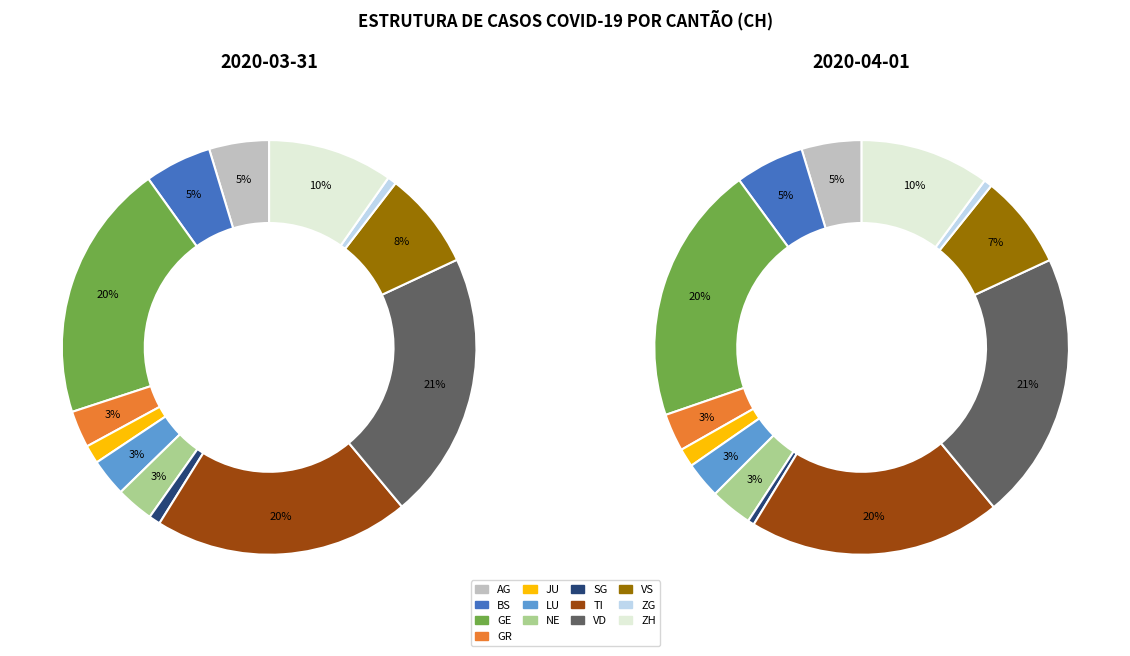

How much of the chart is everything except ZH?

90.3%